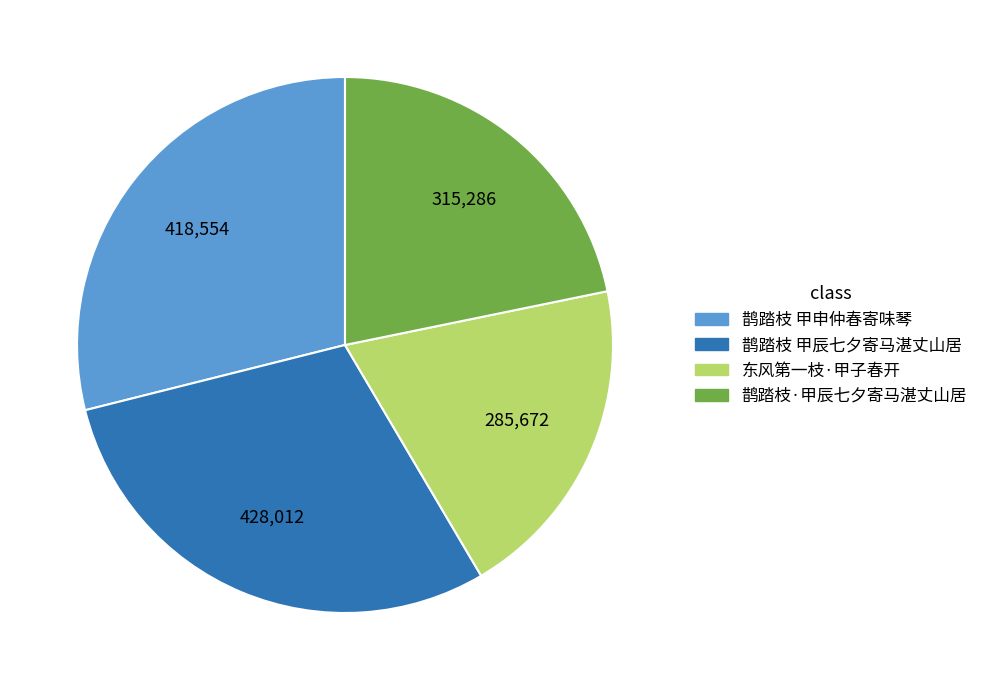

Which category has the biggest portion of the pie?

鹊踏枝 甲辰七夕寄马湛丈山居